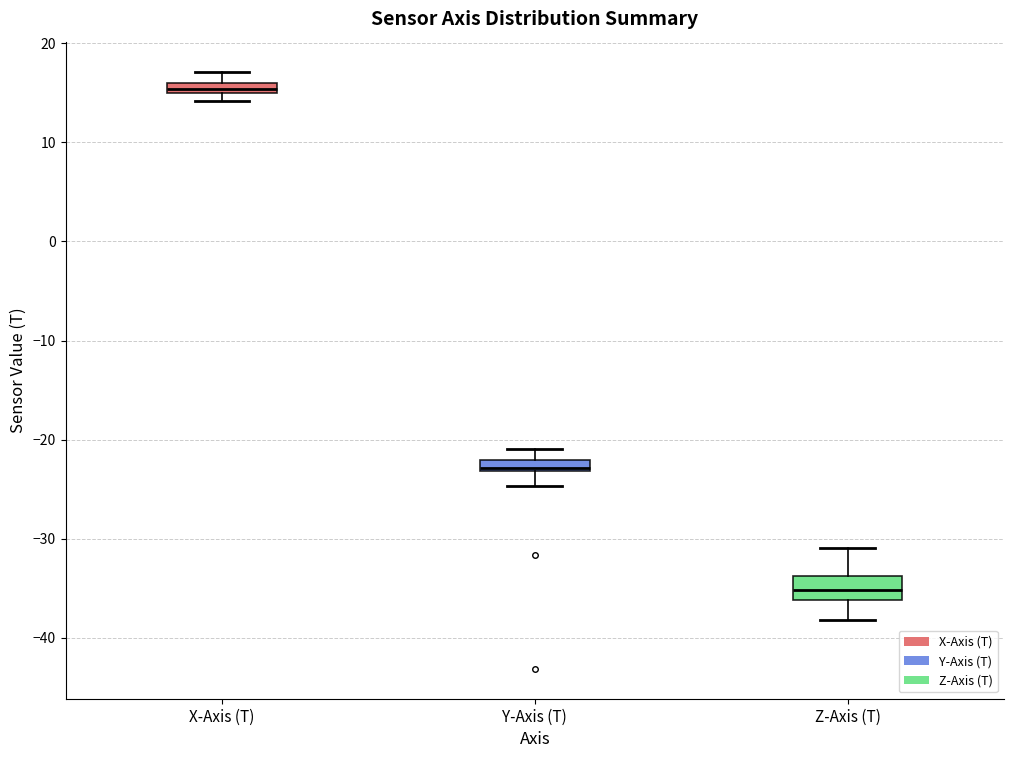

Which box is the tallest, from its lower edge to its upper edge?

Z-Axis (T)